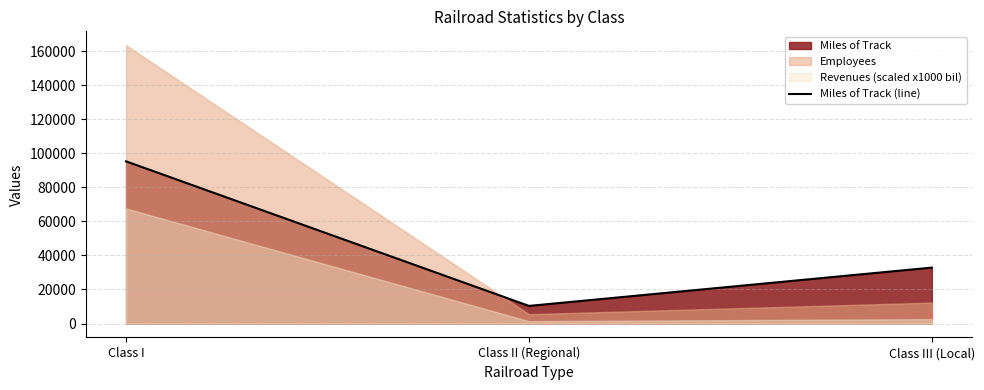

What is the maximum value for Miles of Track (line)?

95264